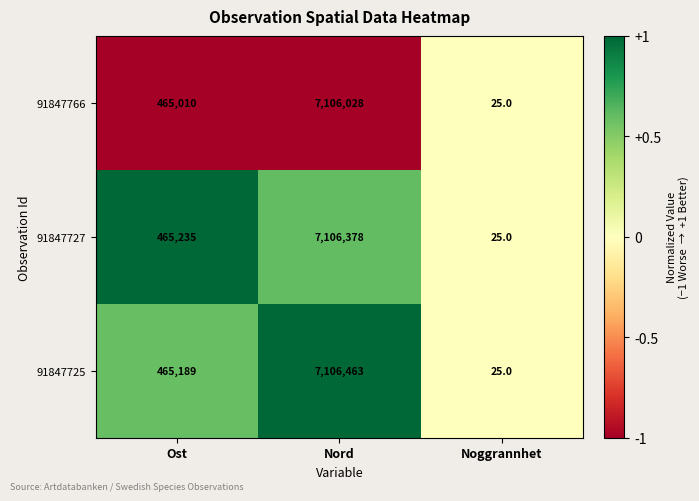

What is the difference between the maximum and minimum values in the 91847766 series?

7106003